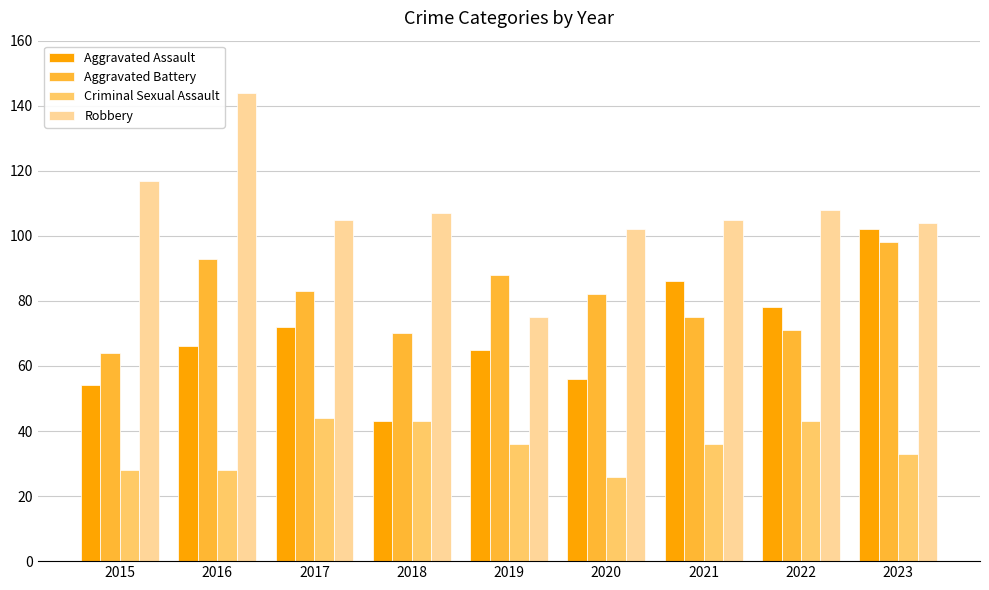

Where does the Robbery series first go above 105?

2015